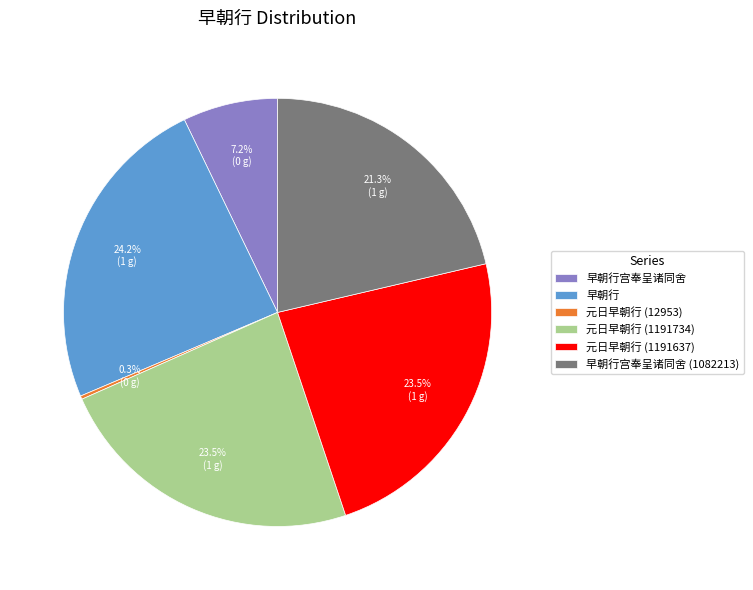

Combined, what portion of the pie is 元日早朝行 (1191734) and 元日早朝行 (1191637)?

47.0%